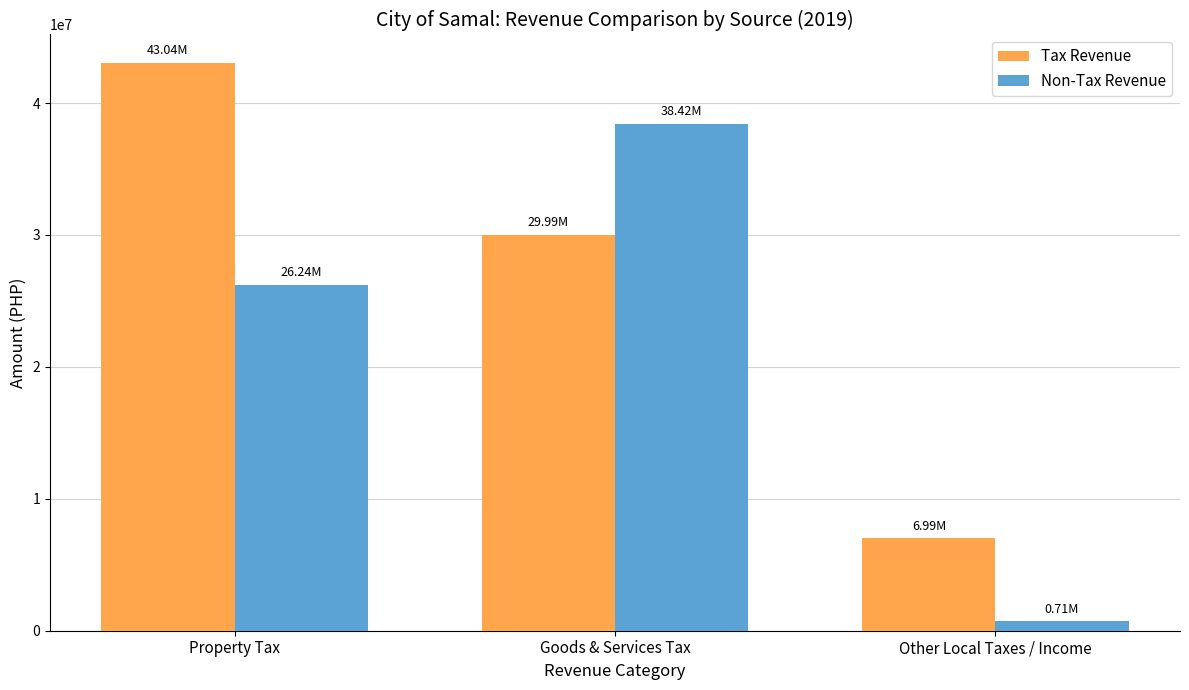

What position from the right is Other Local Taxes / Income?

1